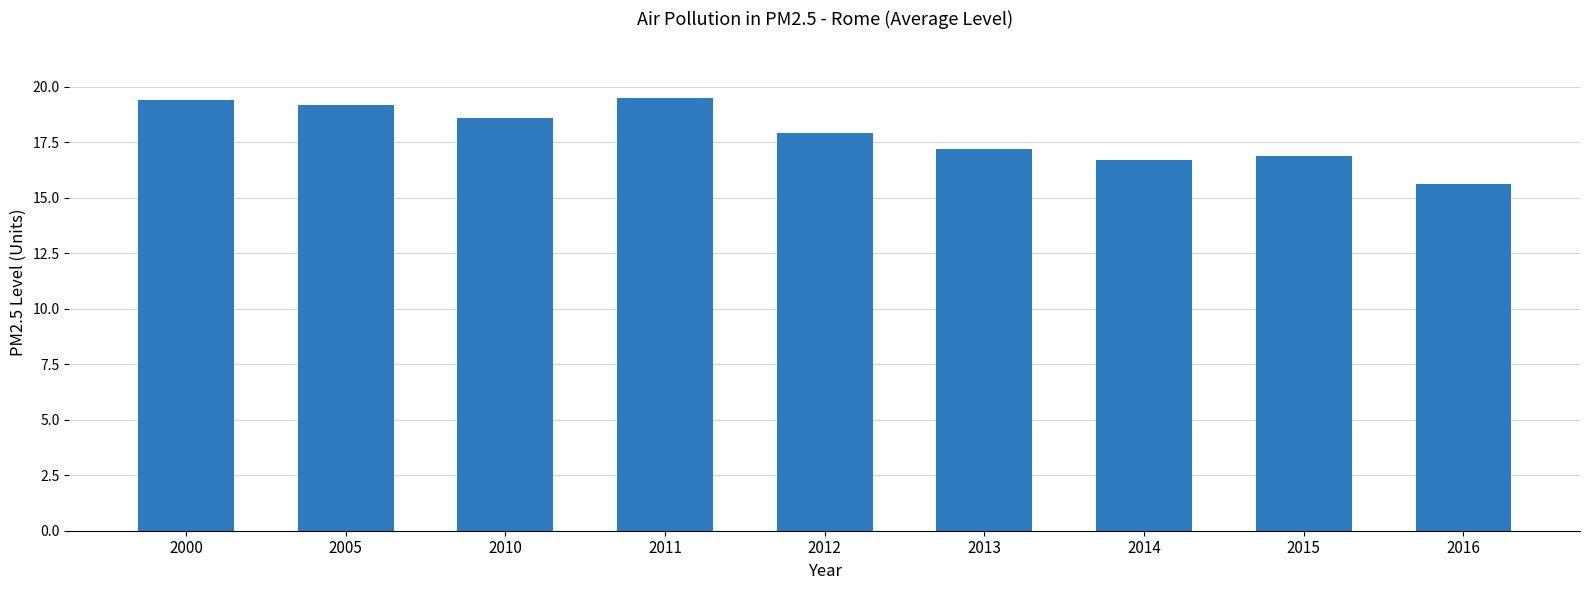

The chart shows a value of 28.8 at 2013. True or false?

False